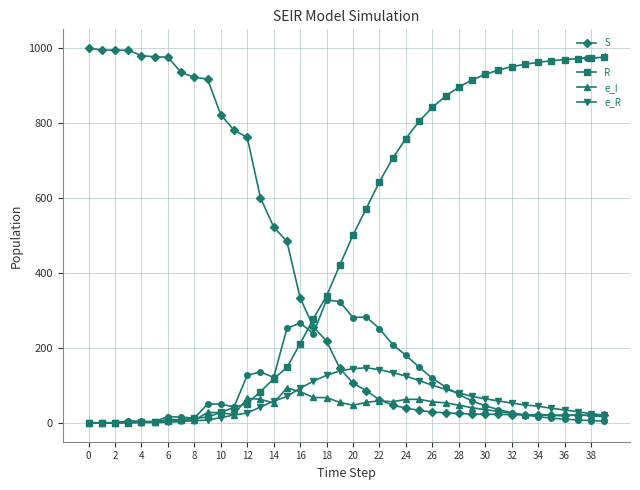

How many categories are shown in the chart?

40